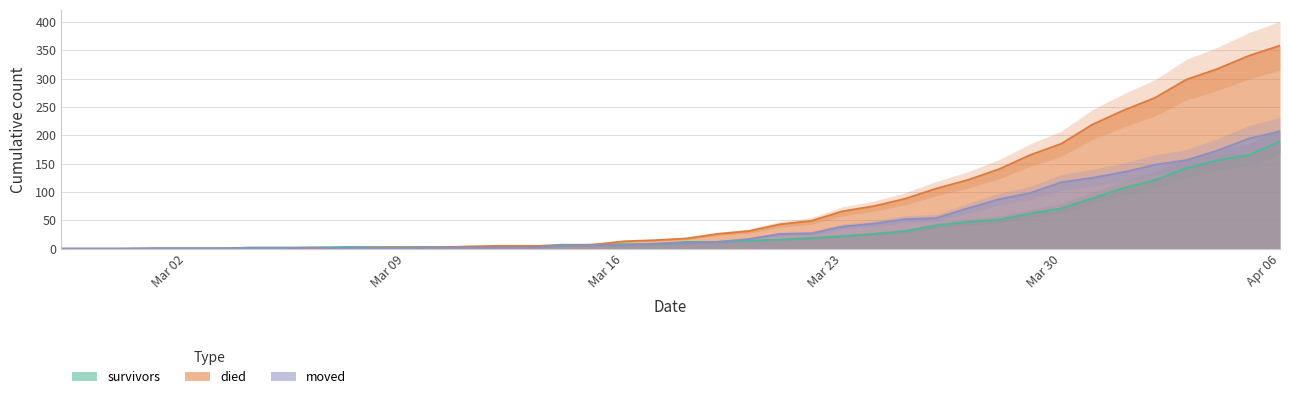

Does the chart have visible grid lines?

Yes